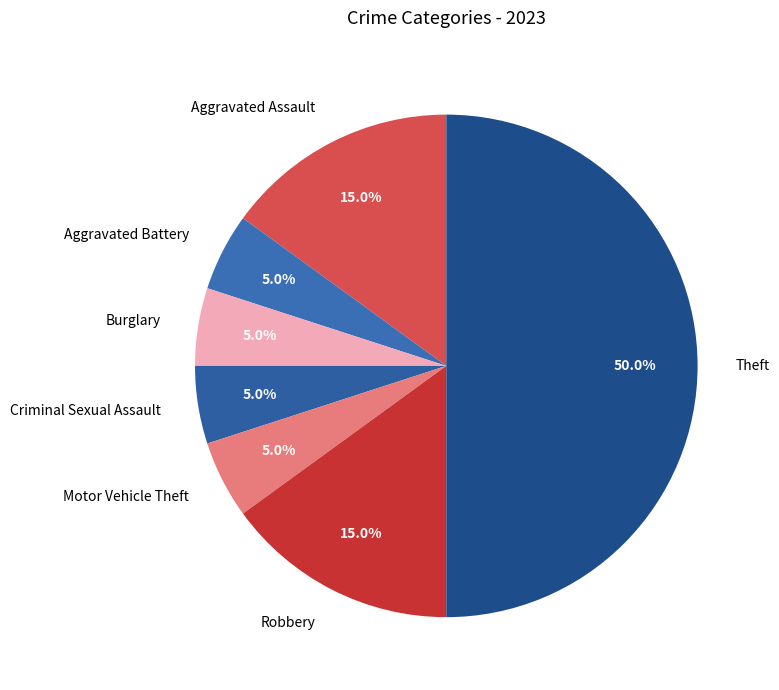

How many slices are in this pie chart?

7